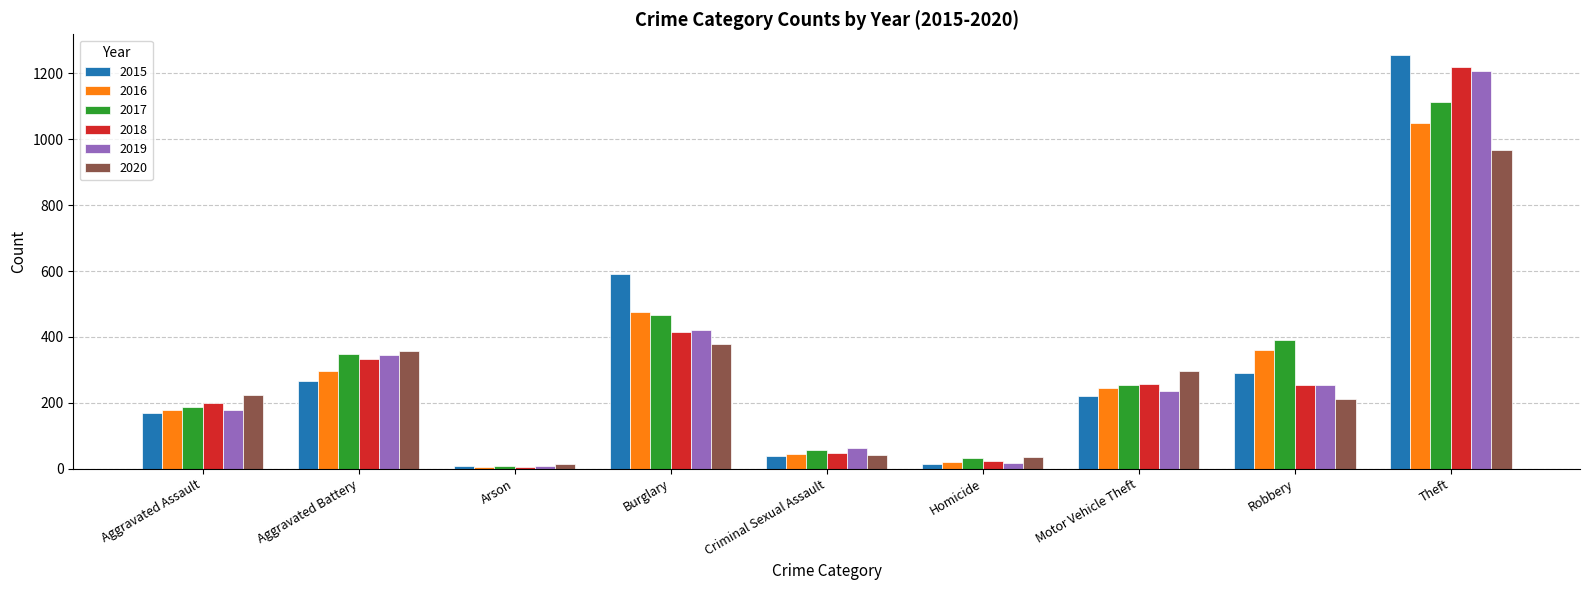

Count the number of data series in this chart.

6